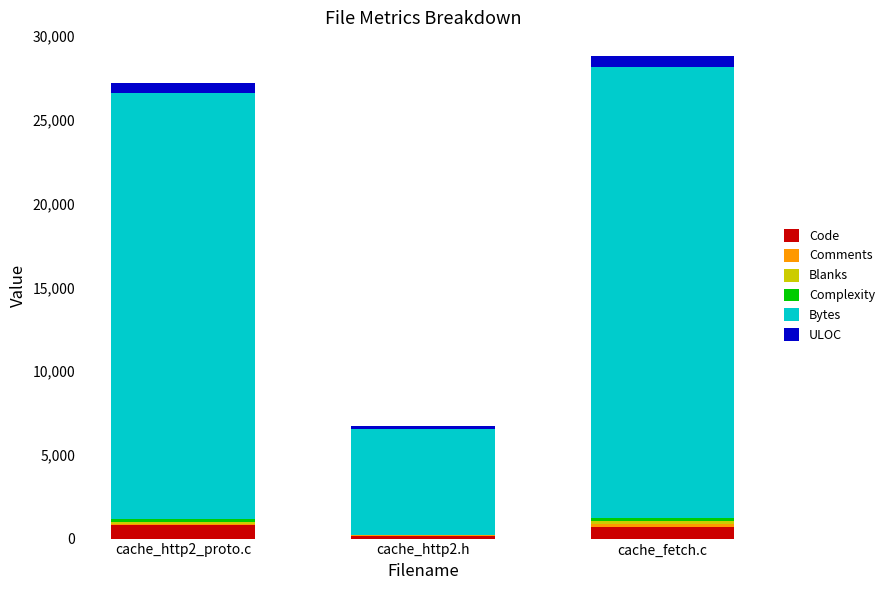

The Code series shows 714 at cache_fetch.c. True or false?

True